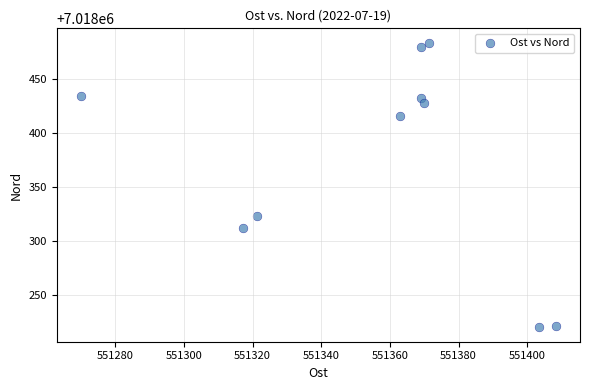

What Y value in the scatter plot is closest to 7018351?

7018323.1